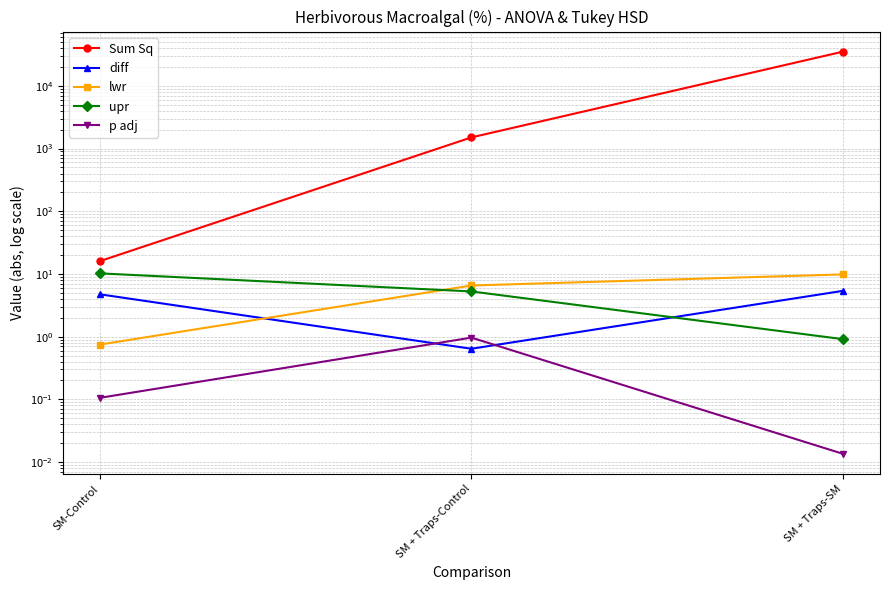

What is the label of the 2nd point from the left?

SM + Traps-Control